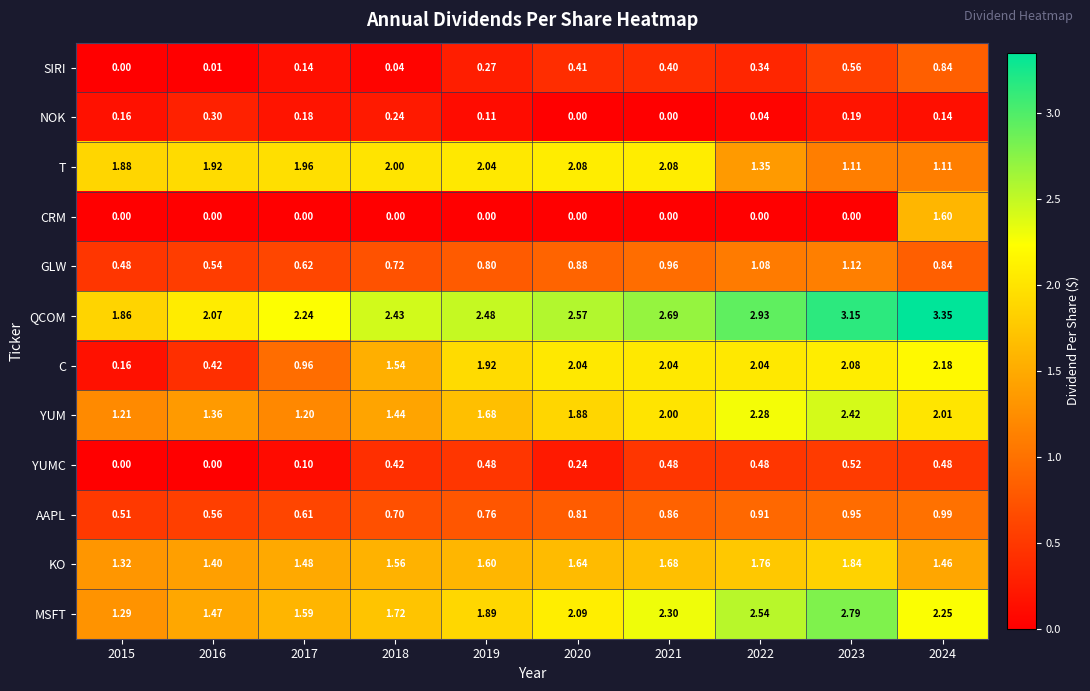

What is the total value across all series at 2019?

14.0